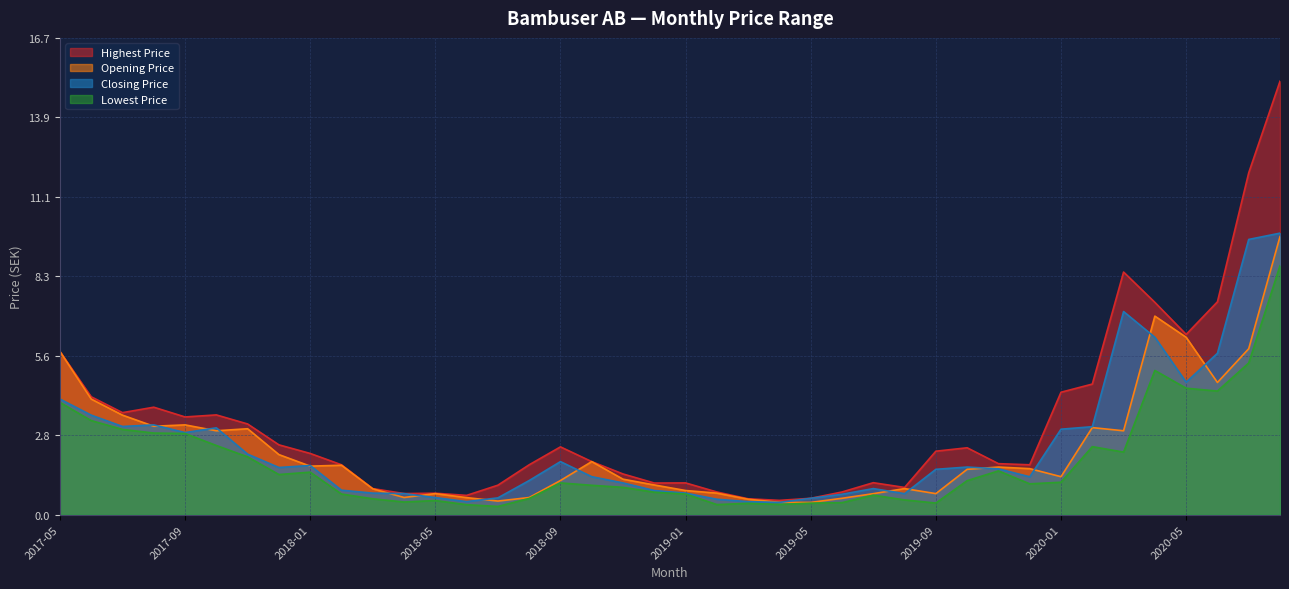

What are all the series names shown in the legend?

Highest Price, Opening Price, Closing Price, Lowest Price